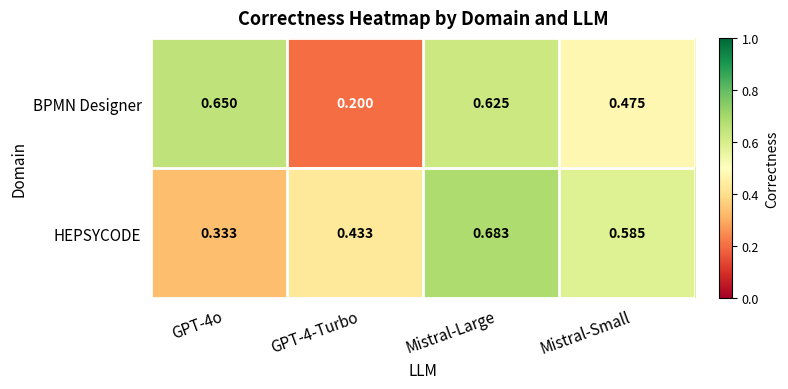

Which series has the widest spread of values?

BPMN Designer